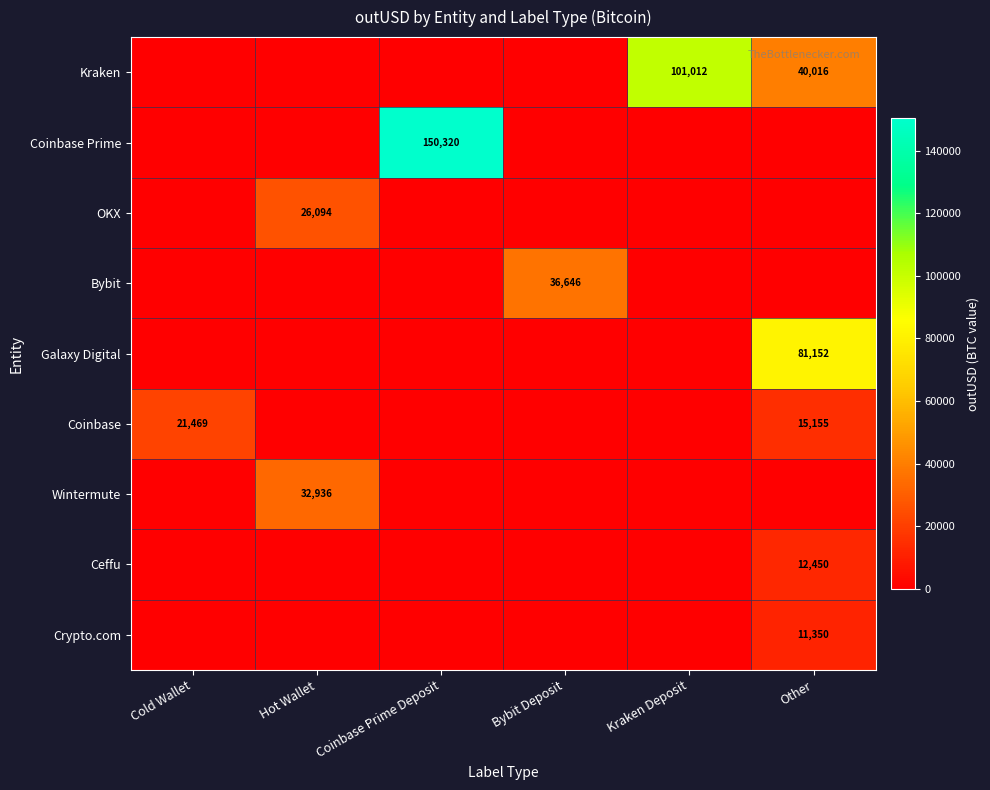

Is it true that Kraken equals 178769 at Kraken Deposit?

False